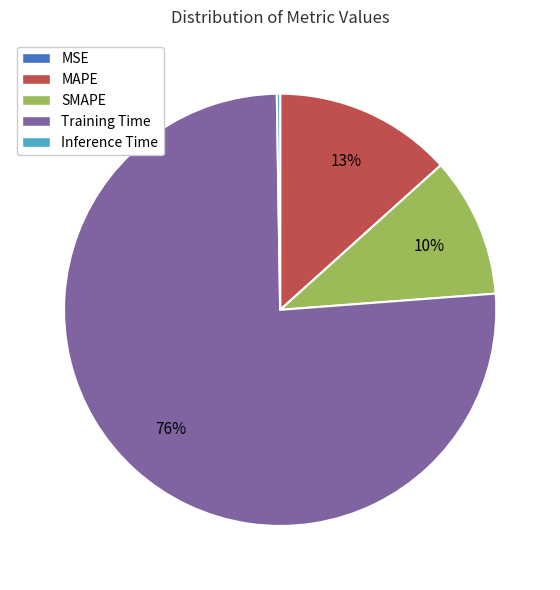

Which category has the biggest portion of the pie?

Training Time